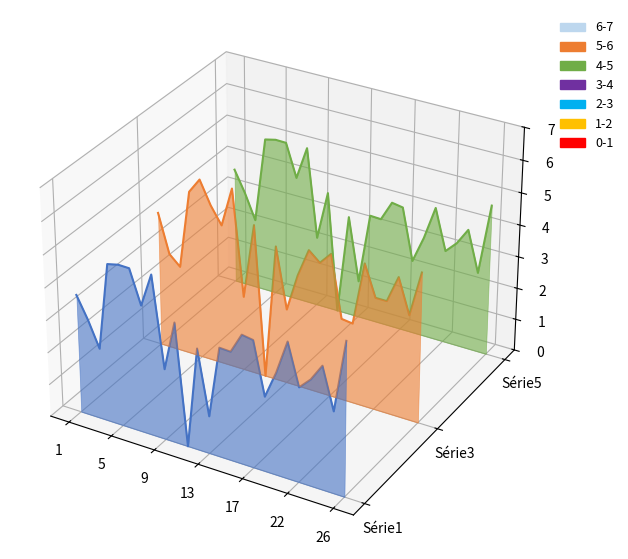

True or false: Série5 and Série3 cross at least once.

False